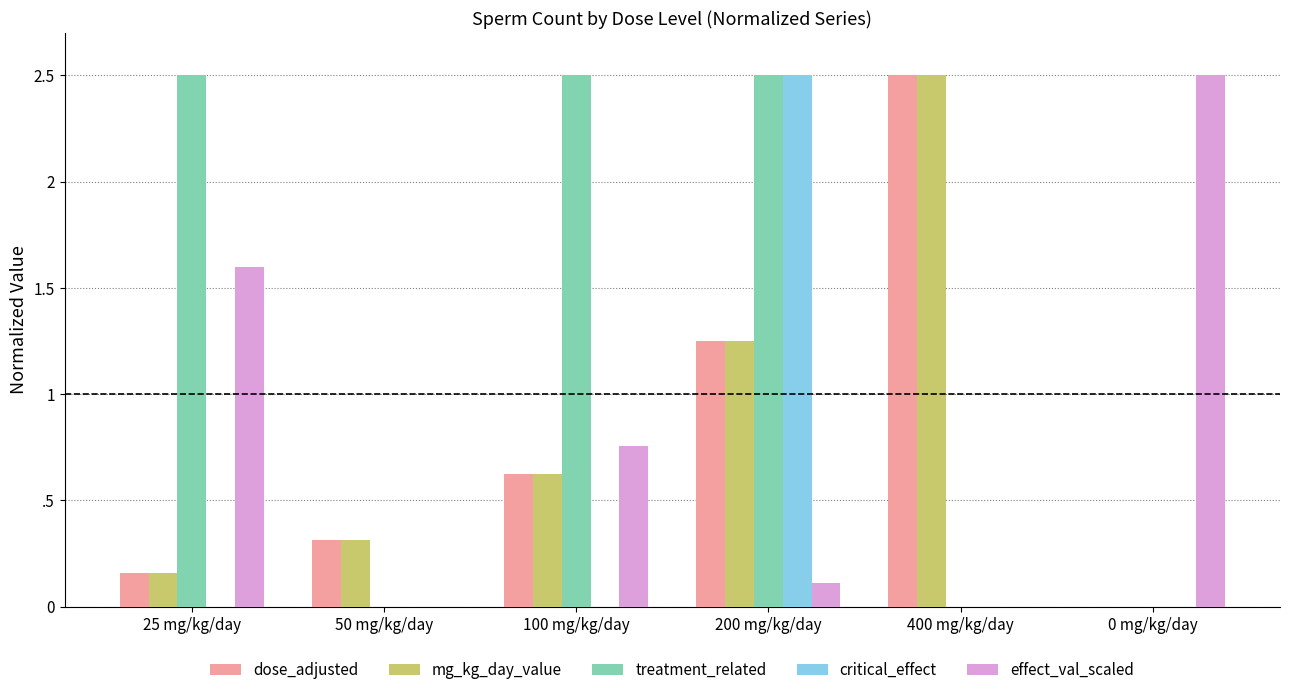

Reading right to left, extract all data points from this chart.

dose_adjusted: 0 mg/kg/day=0.0	400 mg/kg/day=2.5	200 mg/kg/day=1.2	100 mg/kg/day=0.6	50 mg/kg/day=0.3	25 mg/kg/day=0.2
mg_kg_day_value: 0 mg/kg/day=0.0	400 mg/kg/day=2.5	200 mg/kg/day=1.2	100 mg/kg/day=0.6	50 mg/kg/day=0.3	25 mg/kg/day=0.2
treatment_related: 0 mg/kg/day=0.0	400 mg/kg/day=0.0	200 mg/kg/day=2.5	100 mg/kg/day=2.5	50 mg/kg/day=0.0	25 mg/kg/day=2.5
critical_effect: 0 mg/kg/day=0.0	400 mg/kg/day=0.0	200 mg/kg/day=2.5	100 mg/kg/day=0.0	50 mg/kg/day=0.0	25 mg/kg/day=0.0
effect_val_scaled: 0 mg/kg/day=2.5	400 mg/kg/day=0.0	200 mg/kg/day=0.1	100 mg/kg/day=0.8	50 mg/kg/day=0.0	25 mg/kg/day=1.6